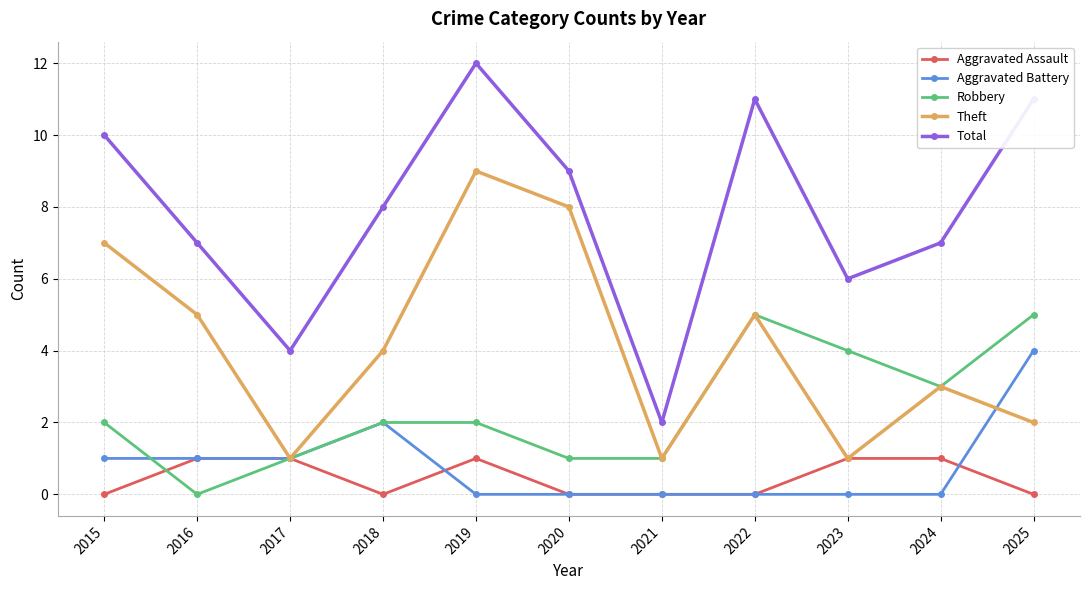

Where is Aggravated Battery nearest to the value 2?

2018